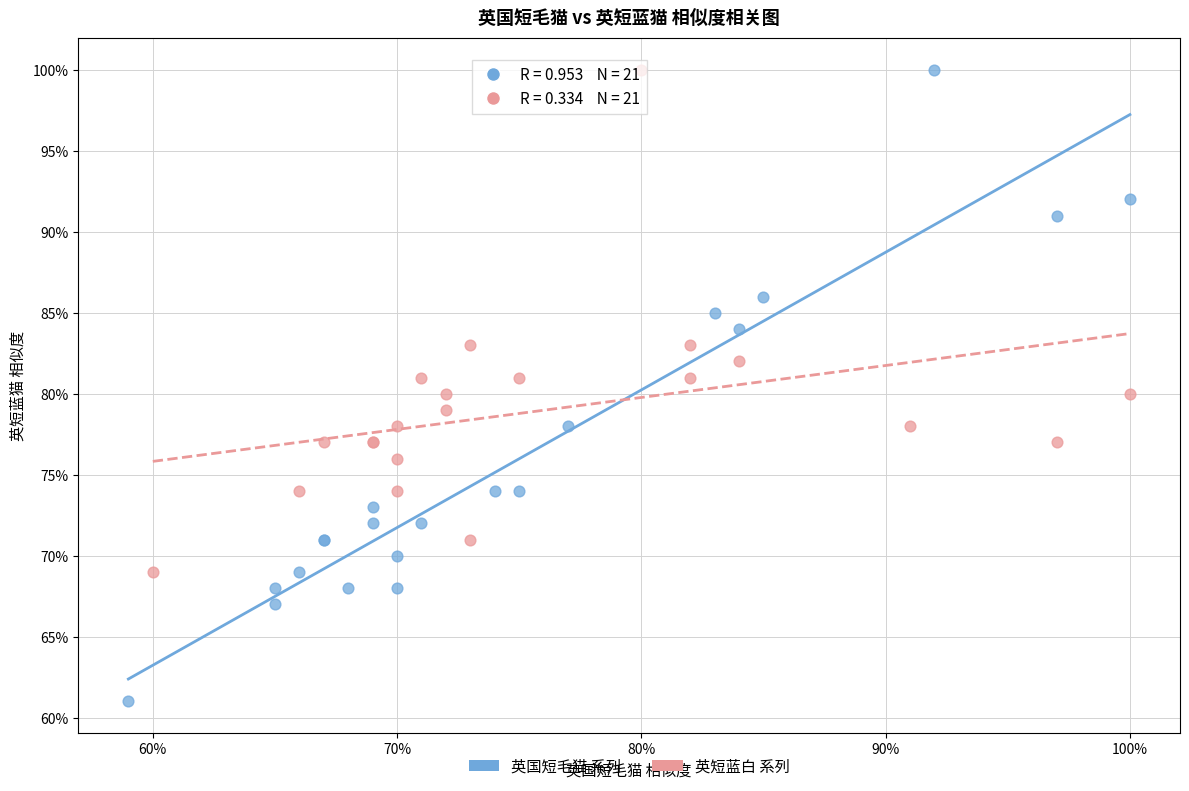

Which series has the widest spread of Y values?

英国短毛猫 系列